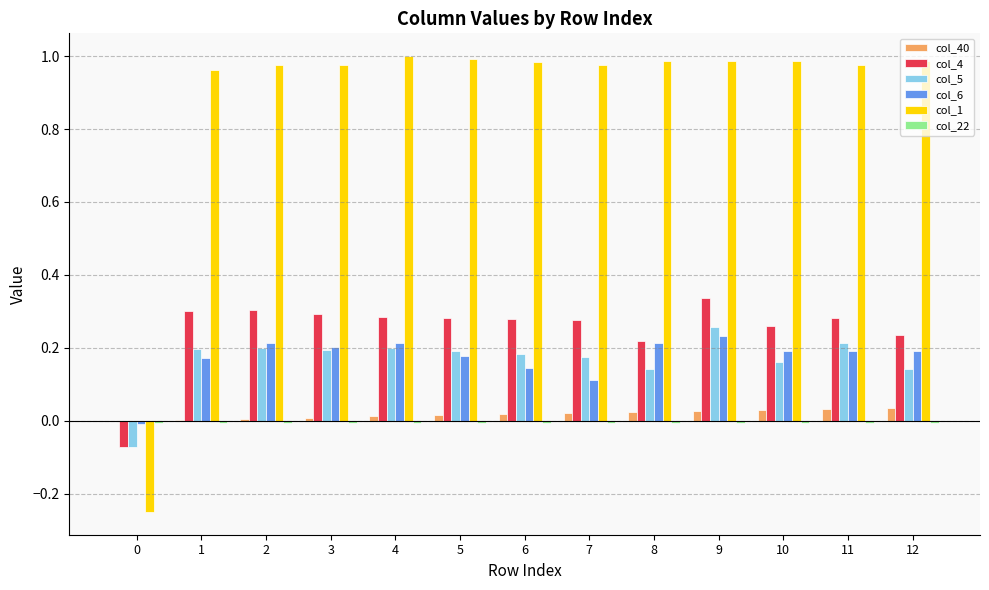

Which series has the largest total across all categories?

col_1